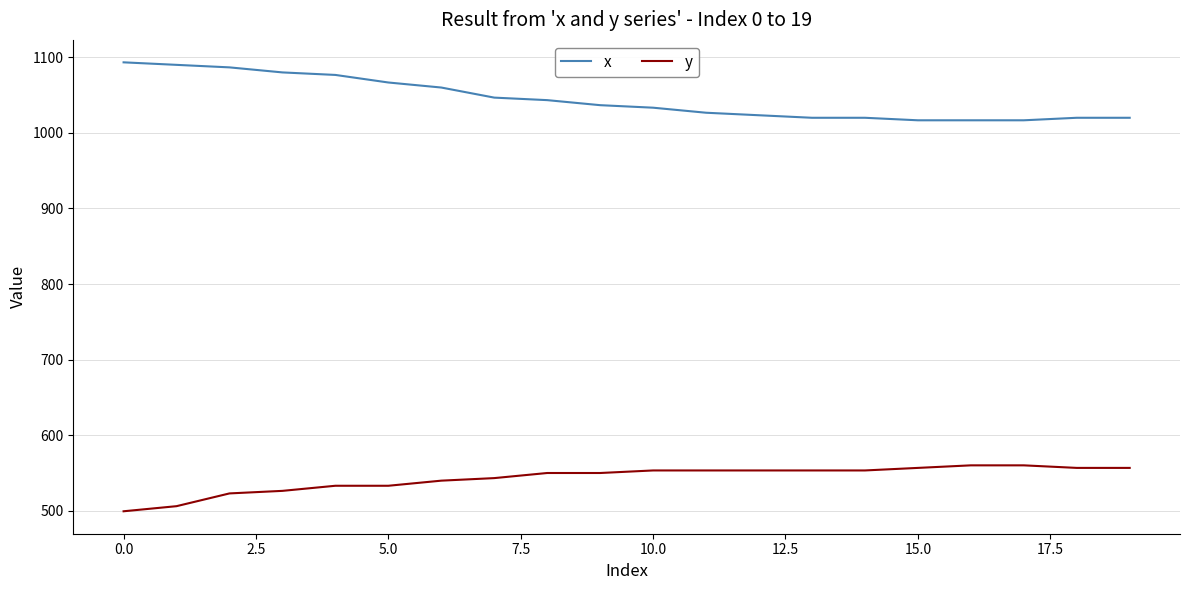

What are all the series names shown in the legend?

x, y